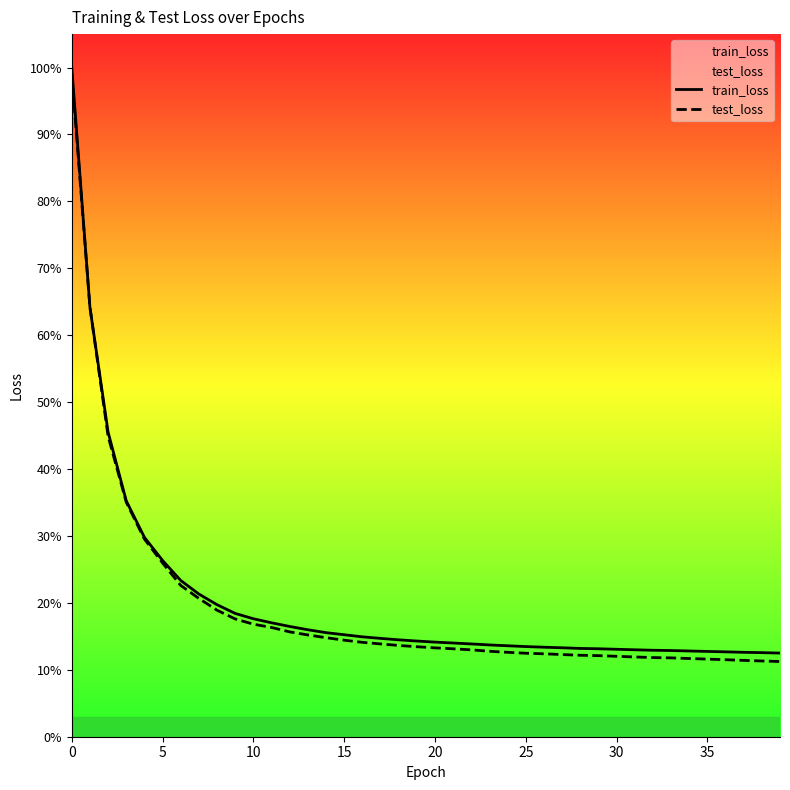

Which label corresponds to the smallest value in the chart?

39